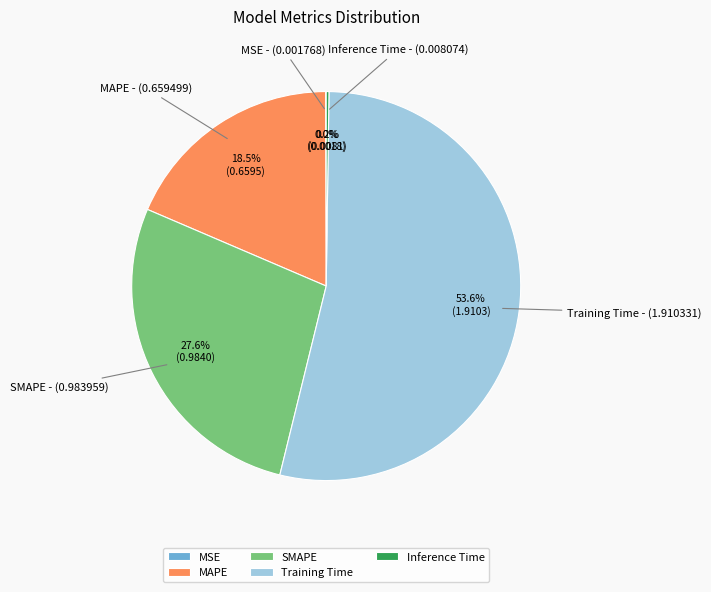

To the nearest percent, what portion does SMAPE represent?

28%